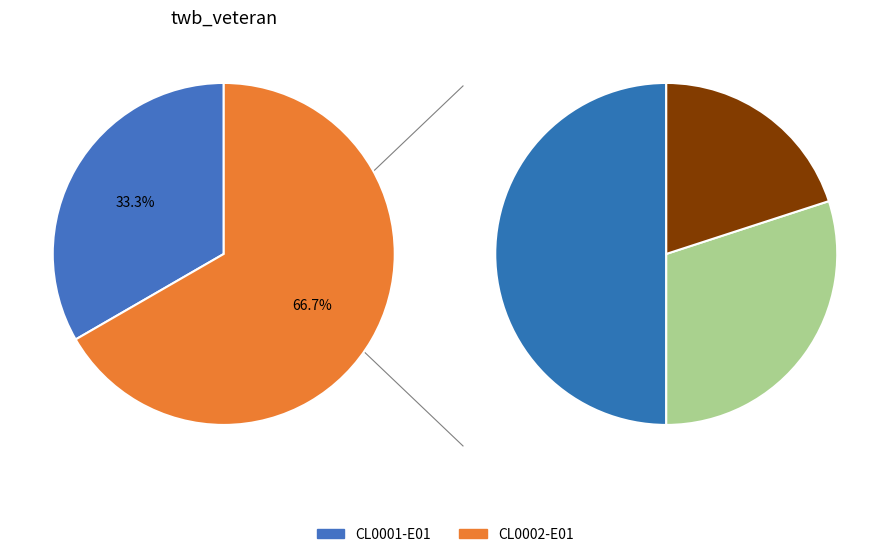

Which category accounts for the majority?

CL0002-E01